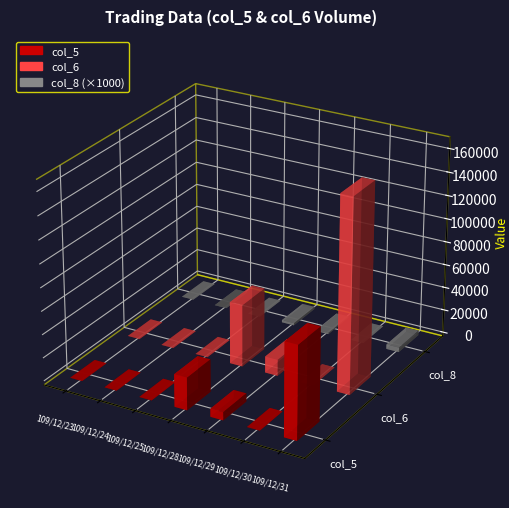

The value of col_7 at 109/12/31 is -0.1. True or false?

False